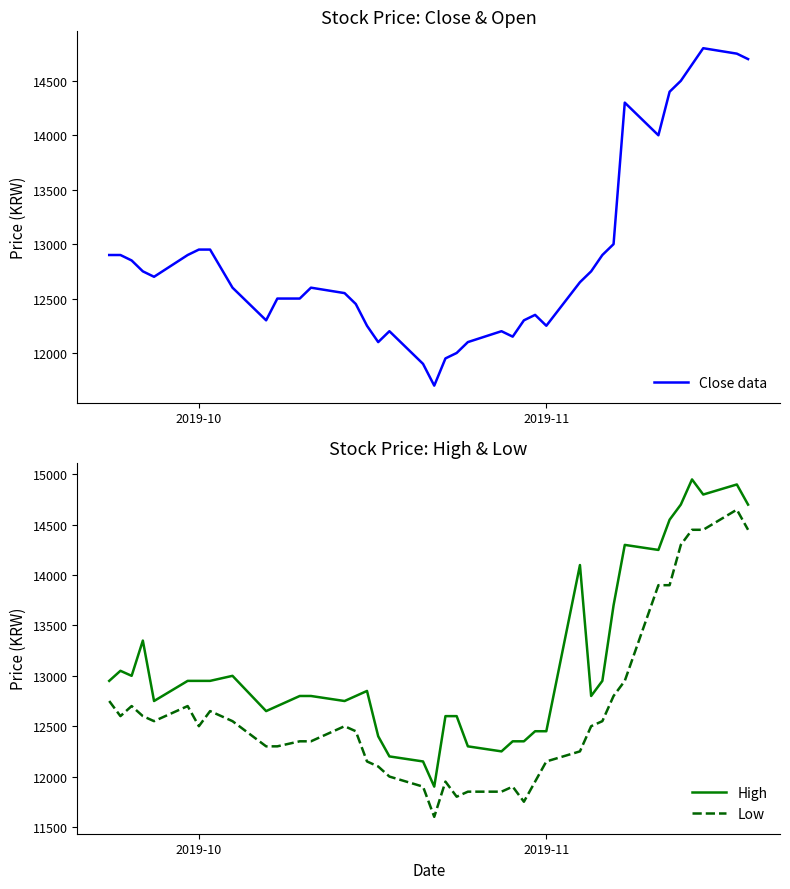

Reading left to right, what are all the values shown in this chart?

Close: 12900	12900	12850	12750	12700	12900	12950	12950	12600	12300	12500	12500	12600	12550	12450	12250	12100	12200	11900	11700	11950	12000	12100	12200	12150	12300	12350	12250	12650	12750	12900	13000	14300	14000	14400	14500	14650	14800	14750	14700
High: 12950	13050	13000	13350	12750	12950	12950	12950	13000	12650	12700	12800	12800	12750	12800	12850	12400	12200	12150	11900	12600	12600	12300	12250	12350	12350	12450	12450	14100	12800	12950	13700	14300	14250	14550	14700	14950	14800	14900	14700
Low: 12750	12600	12700	12600	12550	12700	12500	12650	12550	12300	12300	12350	12350	12500	12450	12150	12100	12000	11900	11600	11950	11800	11850	11850	11900	11750	11950	12150	12250	12500	12550	12800	12950	13900	13900	14300	14450	14450	14650	14450